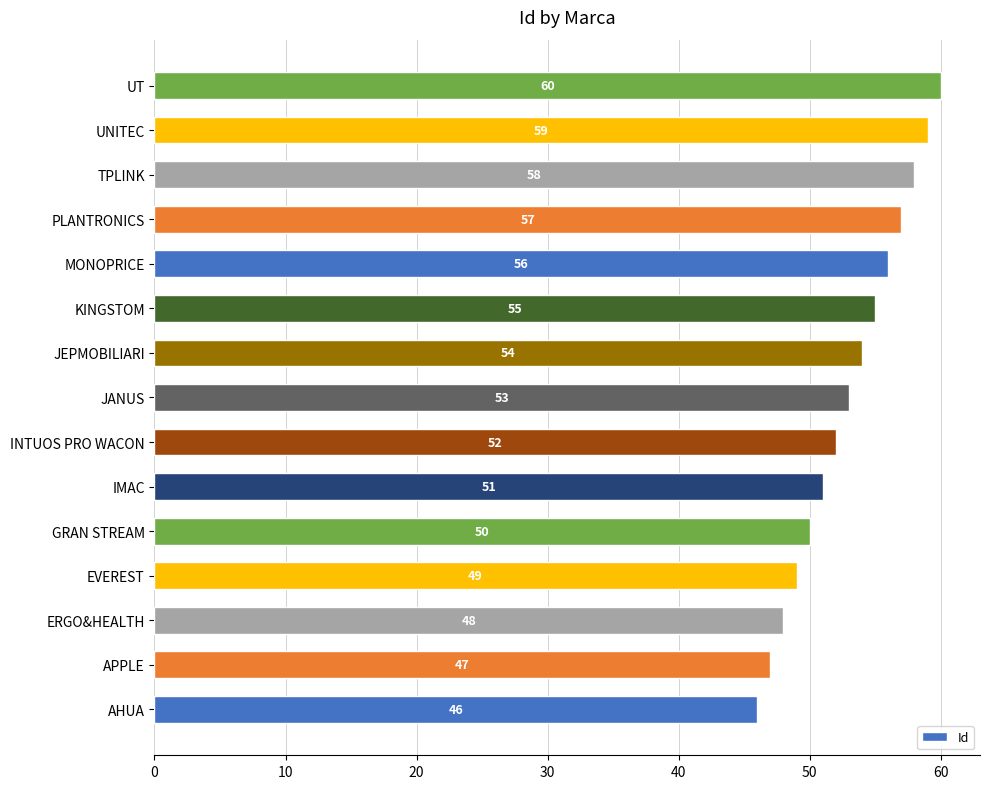

Where is the data nearest to the value 53?

JANUS